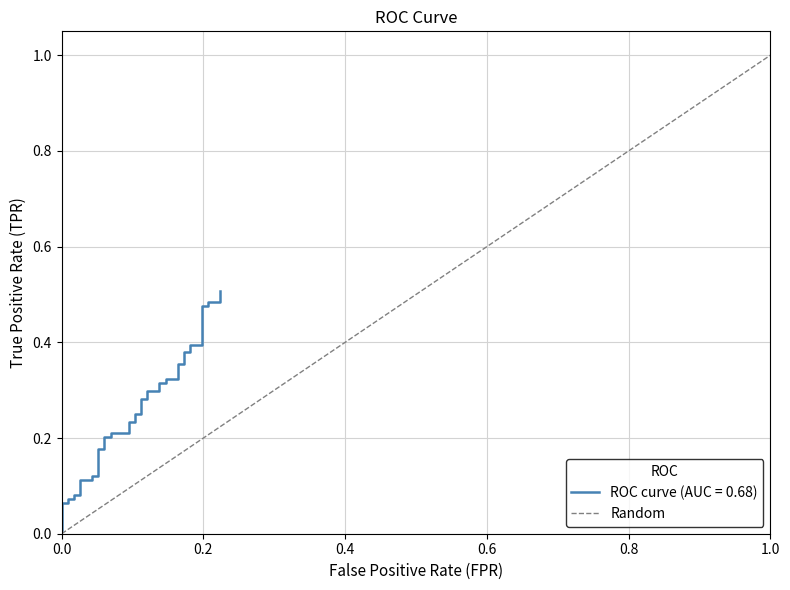

Does the chart display data point markers on the line(s)?

No